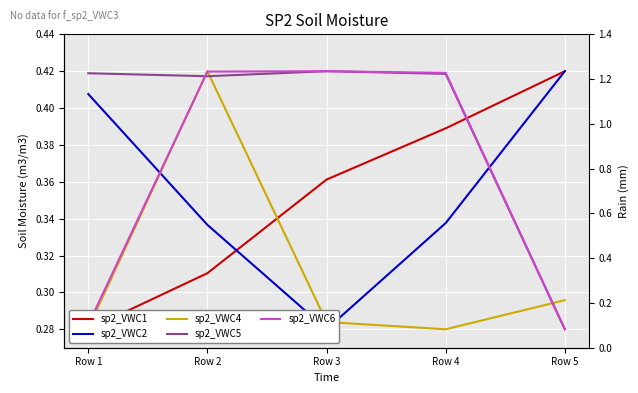

What is the value of the sp2_VWC1 point at the 4th from the left?

0.4